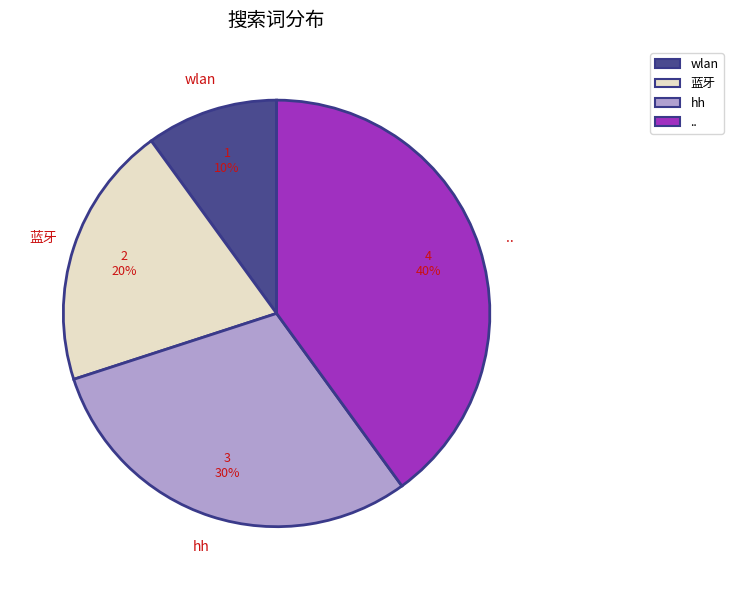

To the nearest percent, what is the difference between the 蓝牙 and wlan slice percentages?

10%